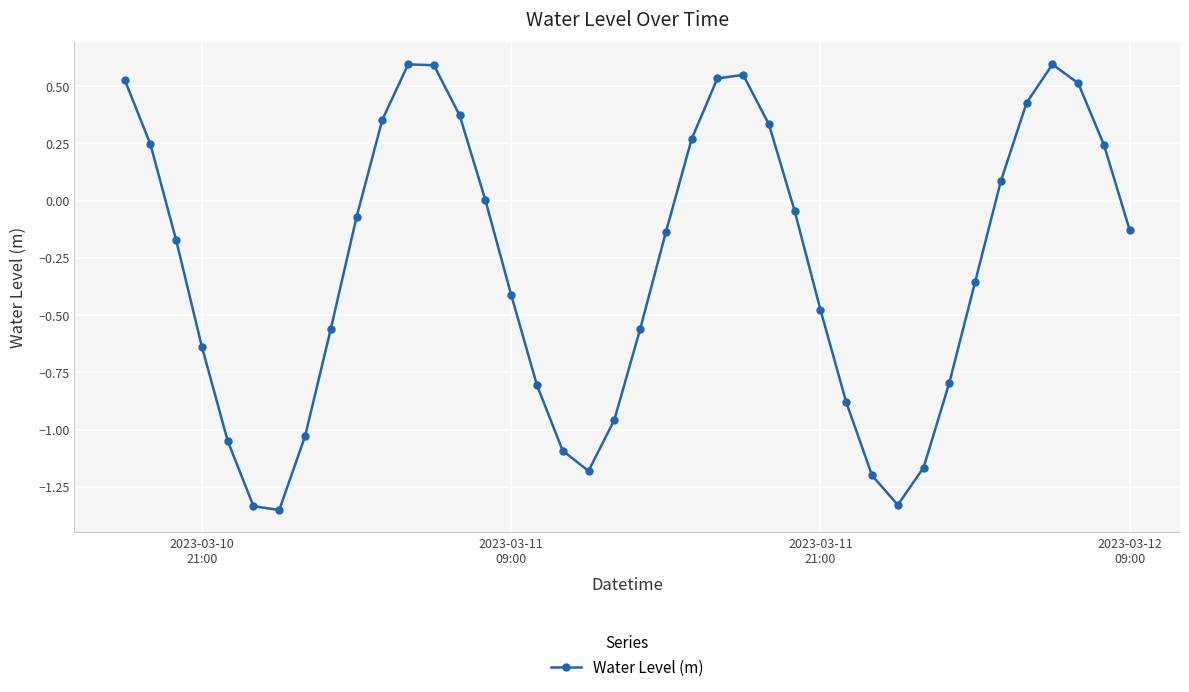

What is the difference between the maximum and second lowest values?

1.9